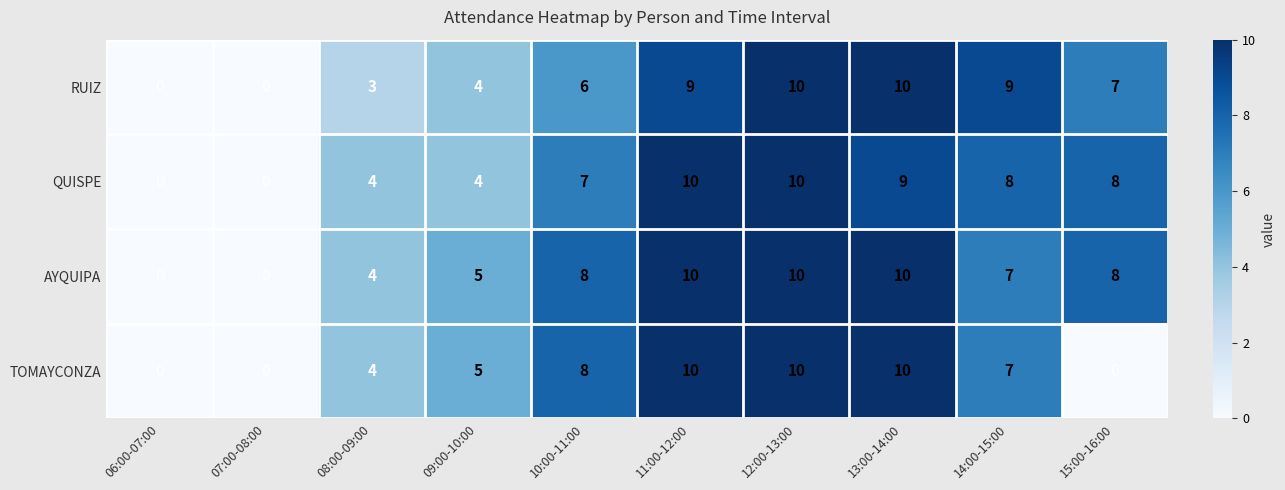

Count the AYQUIPA values in the range 4 to 10.

8